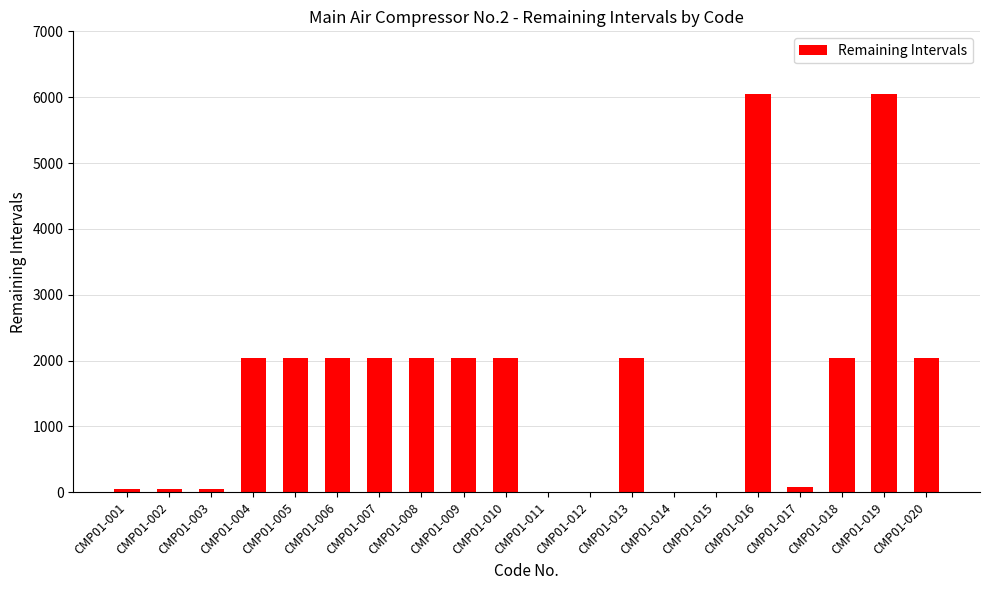

How many data points does each series have?

20